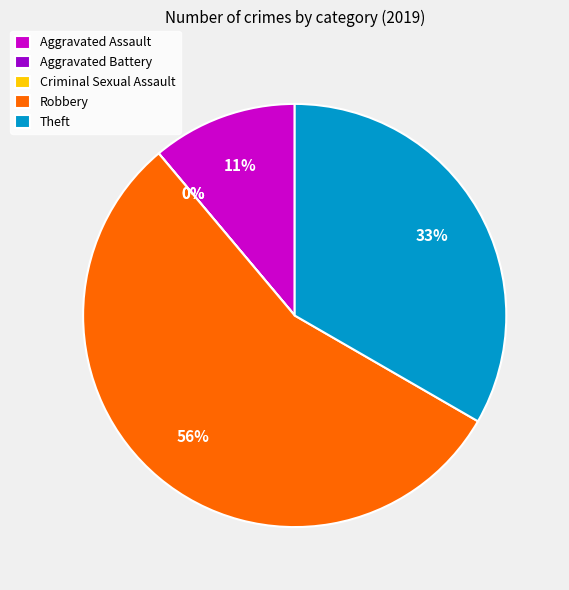

How much of the chart is everything except Aggravated Assault?

88.9%